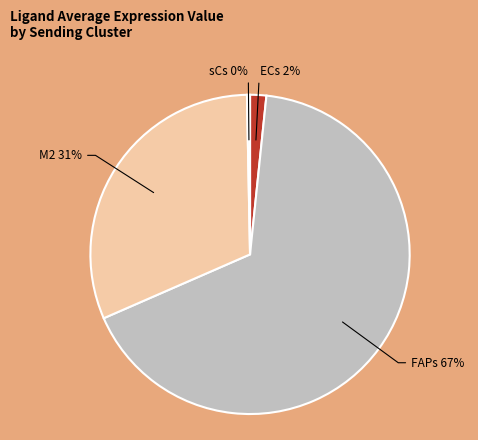

The M2 slice represents 23% of the pie. True or false?

False